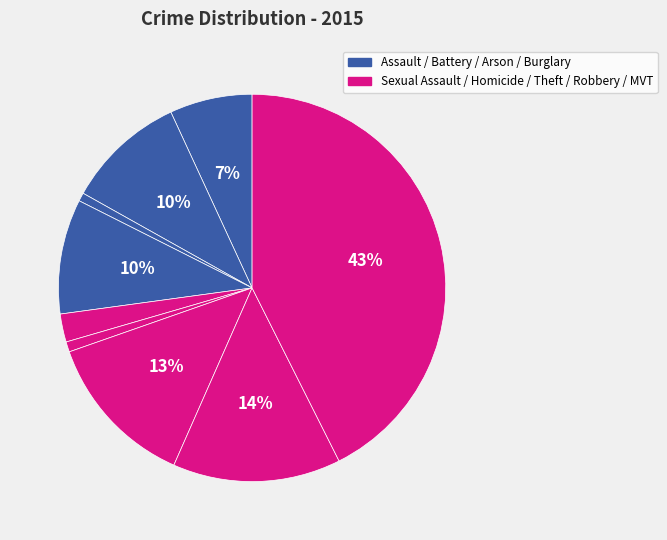

How many segments does this pie chart have?

9